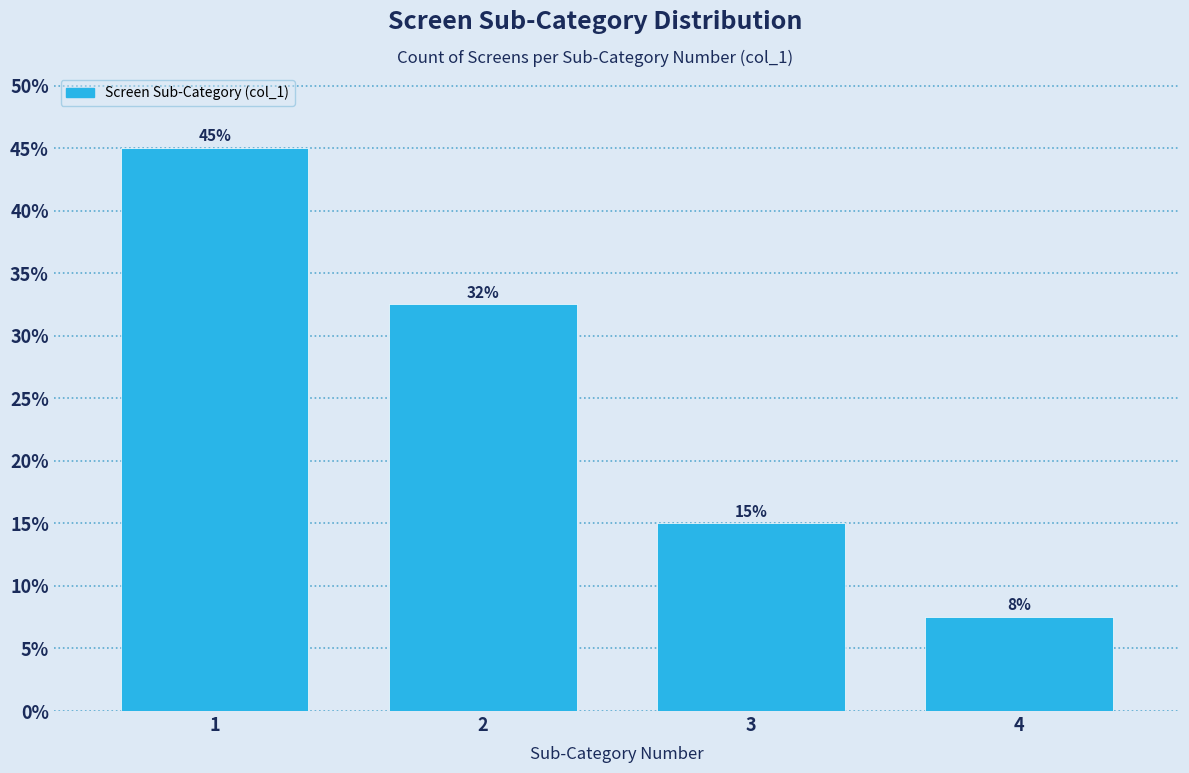

What is the value of the 4th bar from the left?

7.5